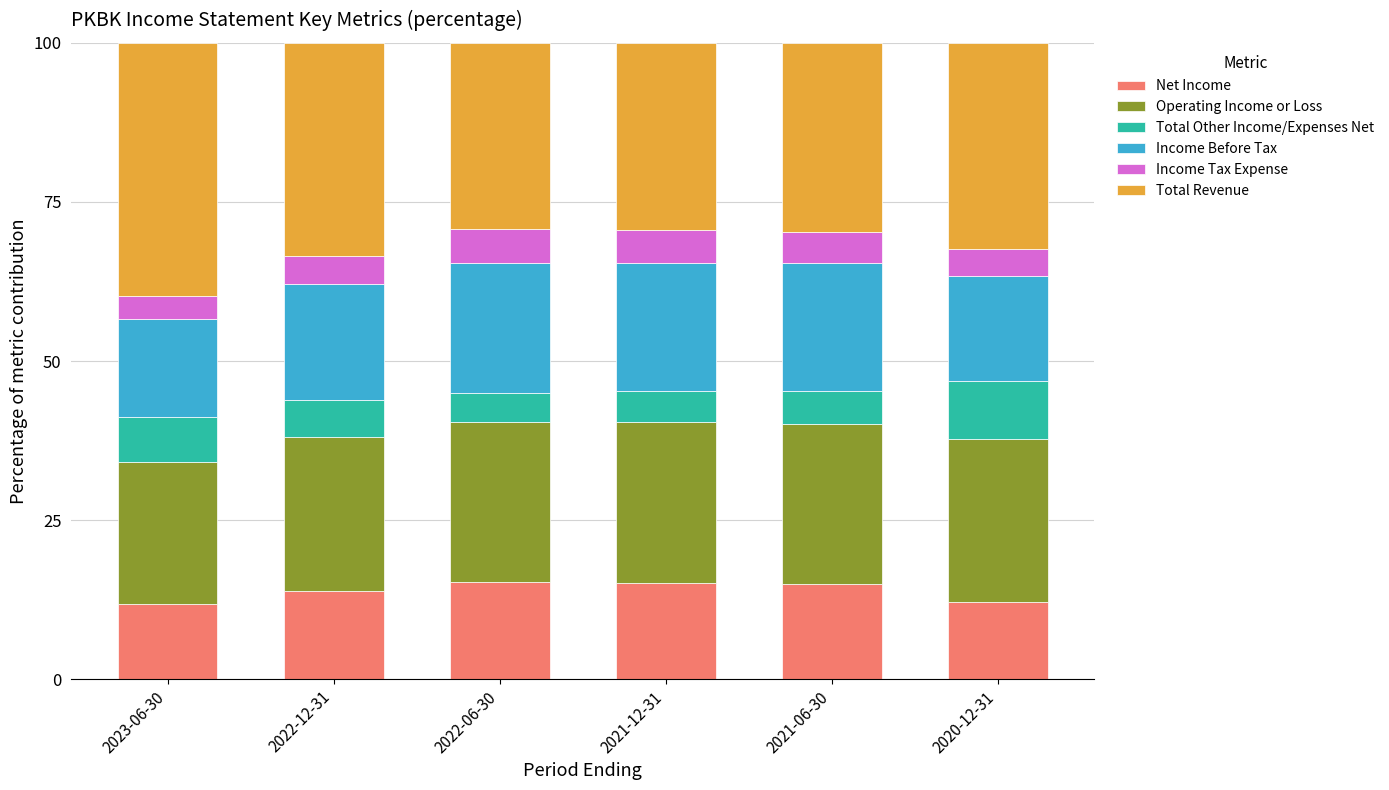

What is the total value across all series at 2022-12-31?

100.0